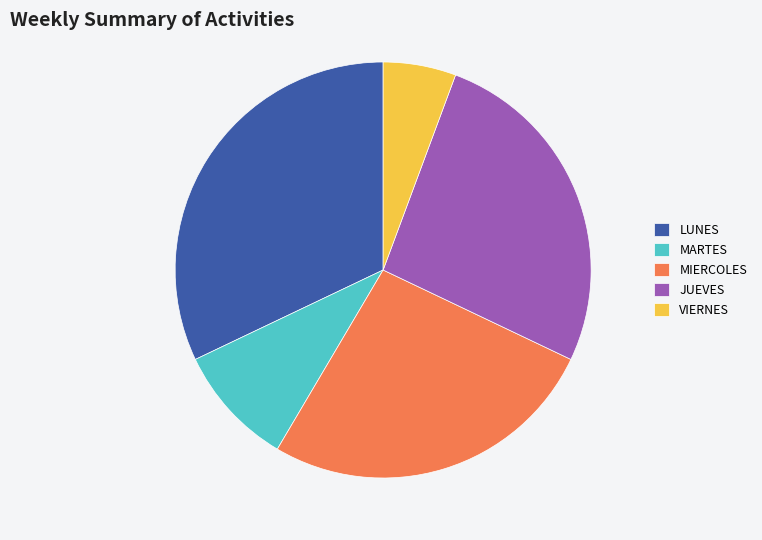

The JUEVES slice represents 26% of the pie. True or false?

True